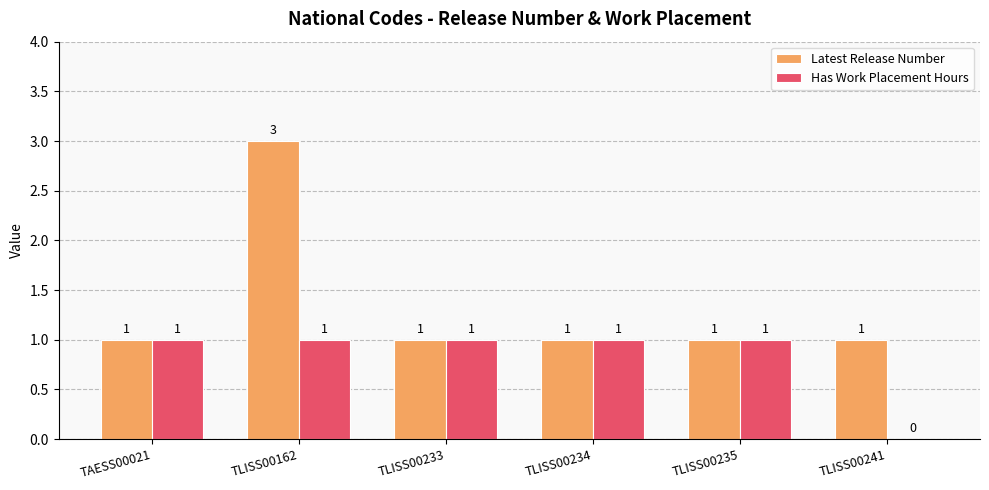

How many groups of bars are there?

6